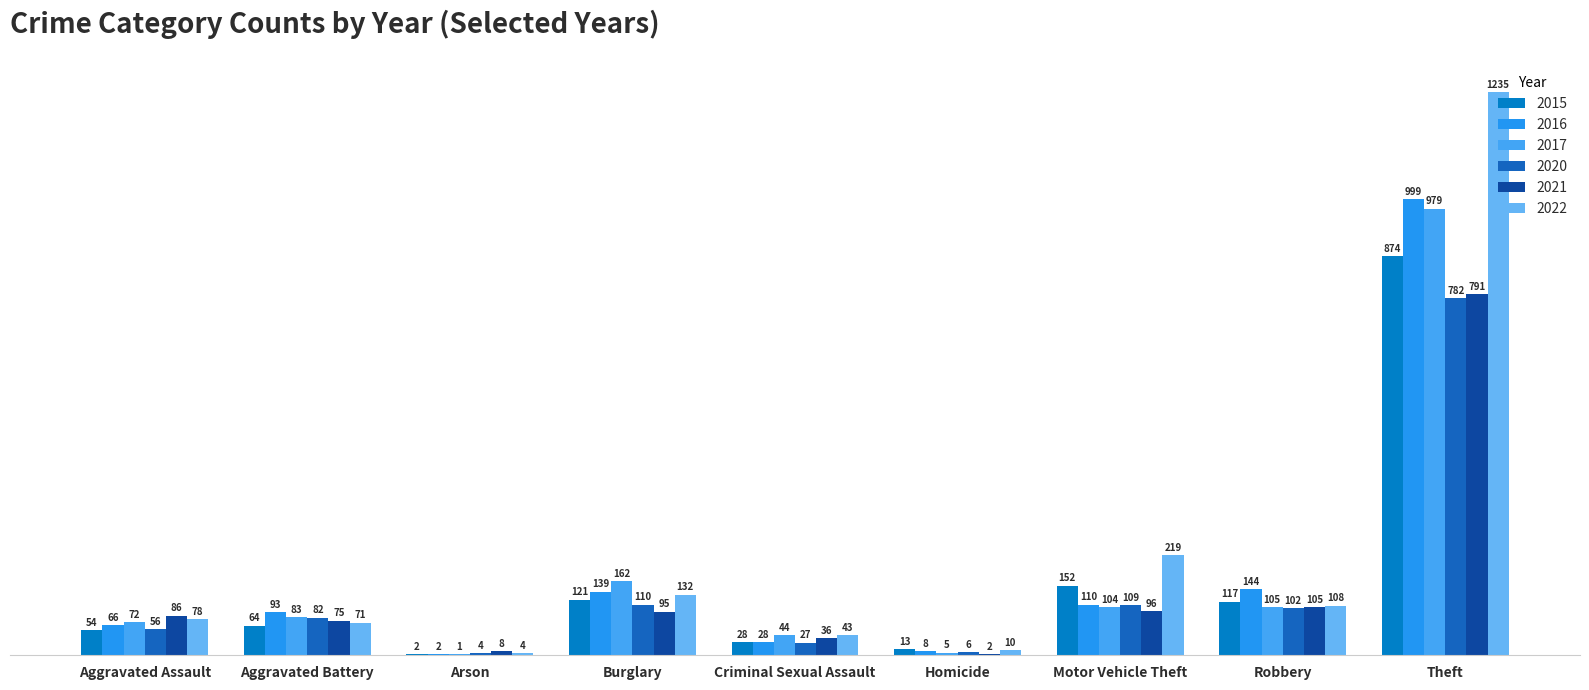

What is the value of the 2020 bar at the 3rd from the left?

4